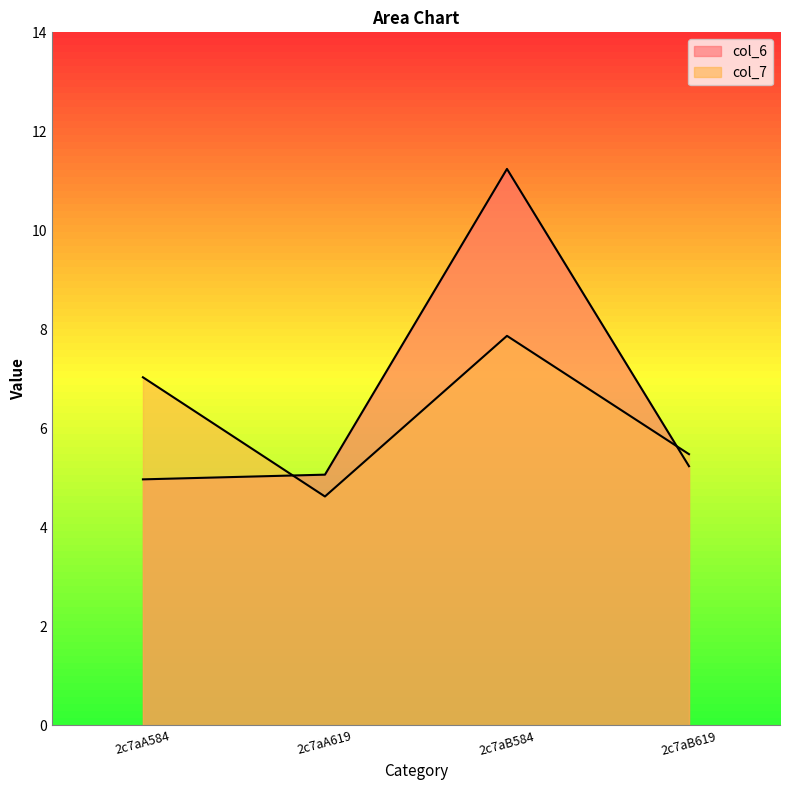

How many data points in col_6 are less than 5?

1